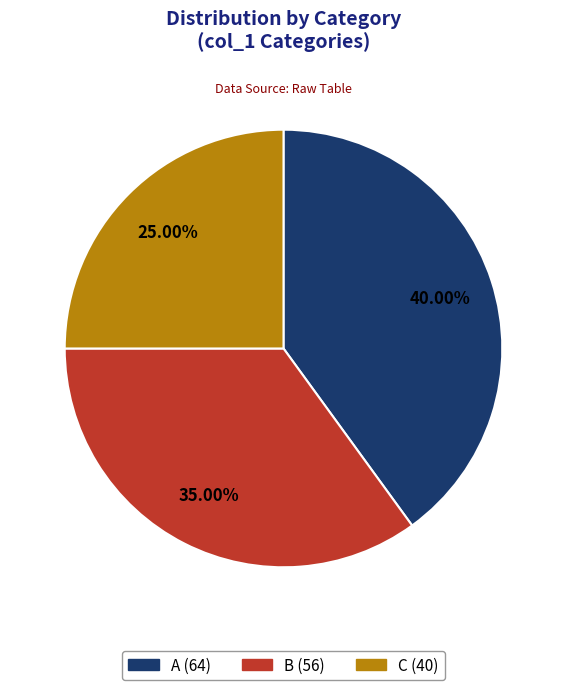

Which slice is the largest?

A